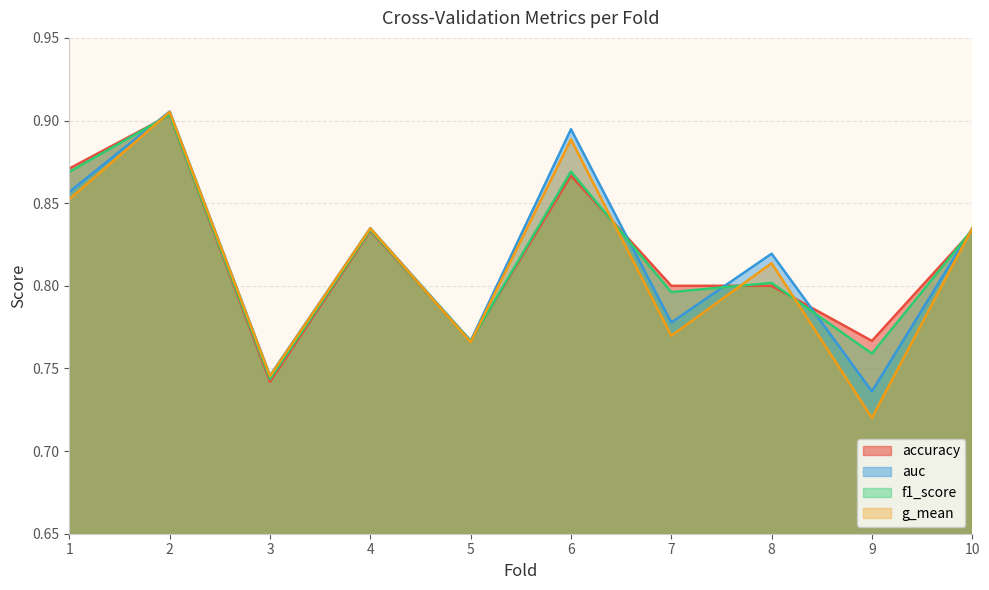

The value of f1_score at 3 is 0.7. True or false?

True